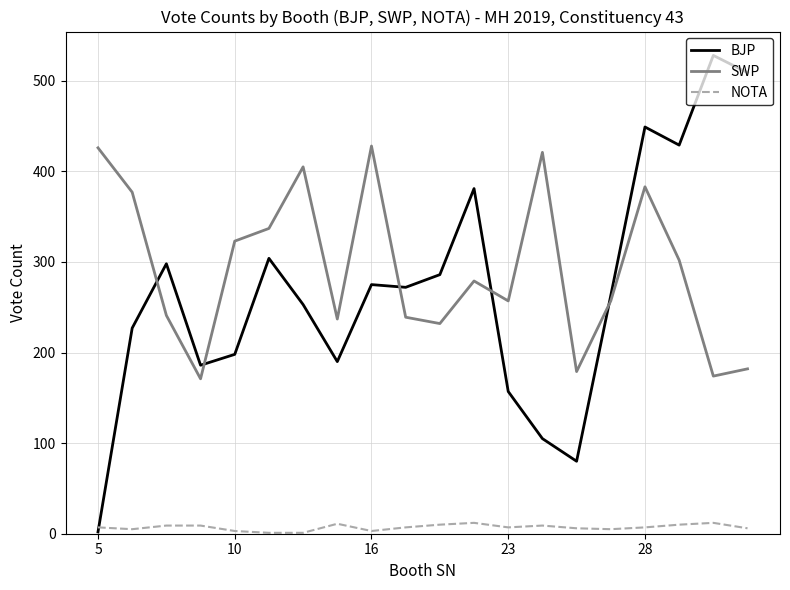

True or false: NOTA and SWP intersect in this chart.

False